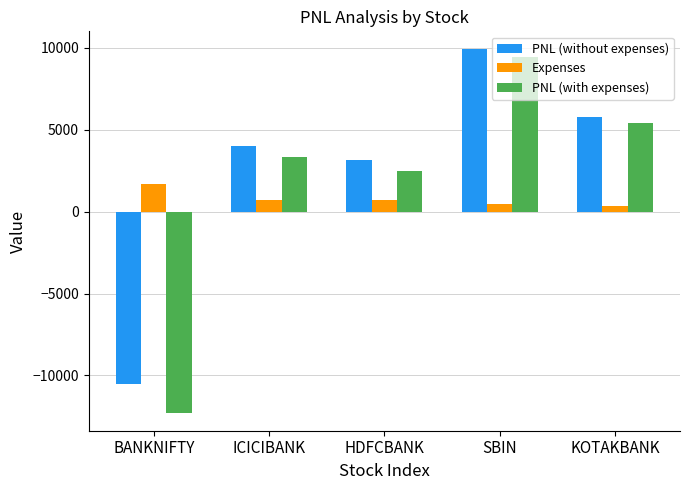

Which series has the largest total across all categories?

PNL (without expenses)